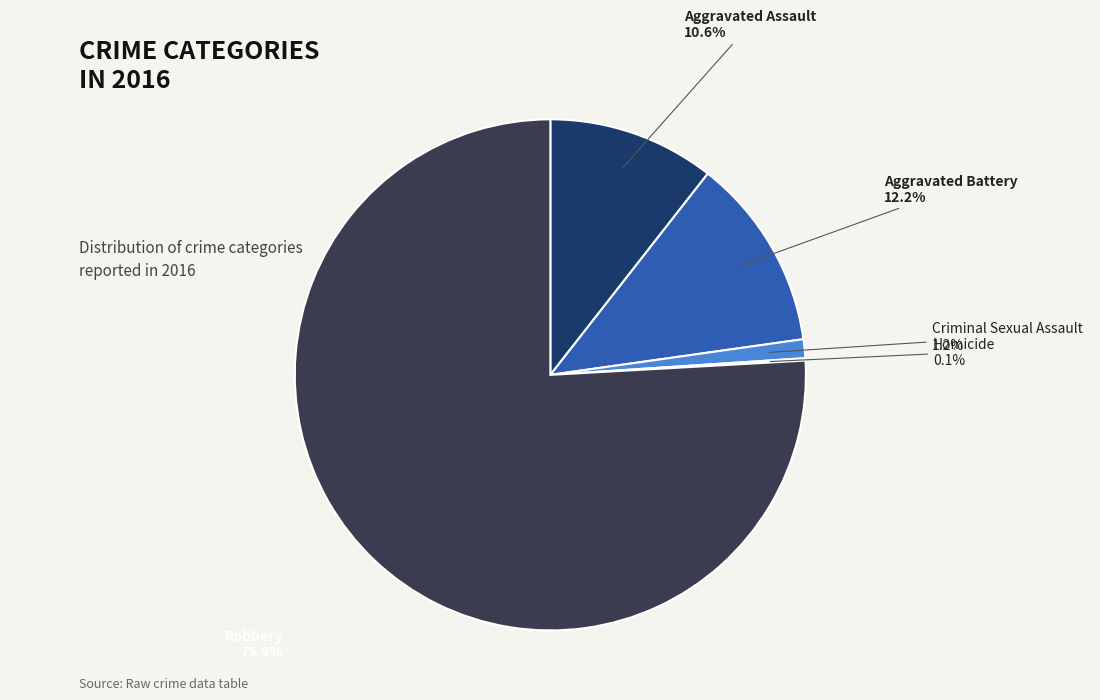

Count the number of slices in the pie.

5